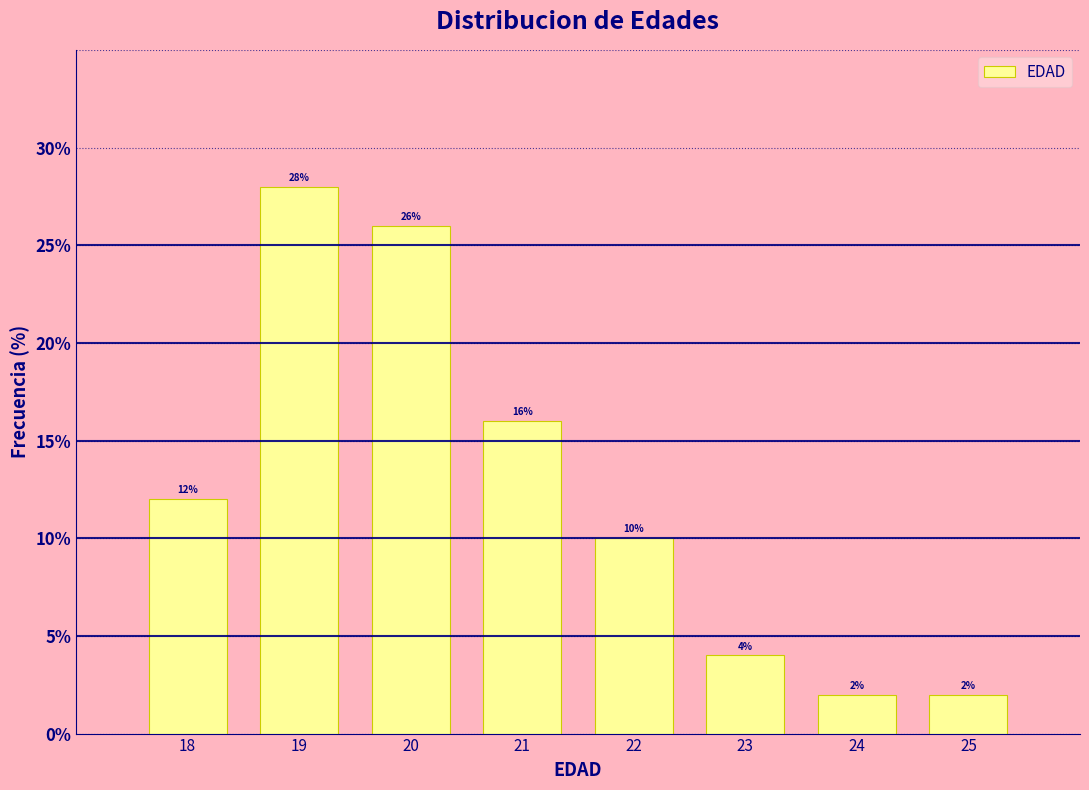

Reading left to right, what are all the values shown in this chart?

18=12.0	19=28.0	20=26.0	21=16.0	22=10.0	23=4.0	24=2.0	25=2.0